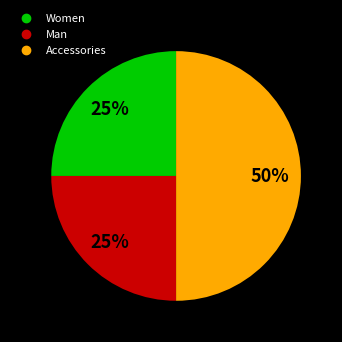

The Accessories slice represents 50% of the pie. True or false?

True